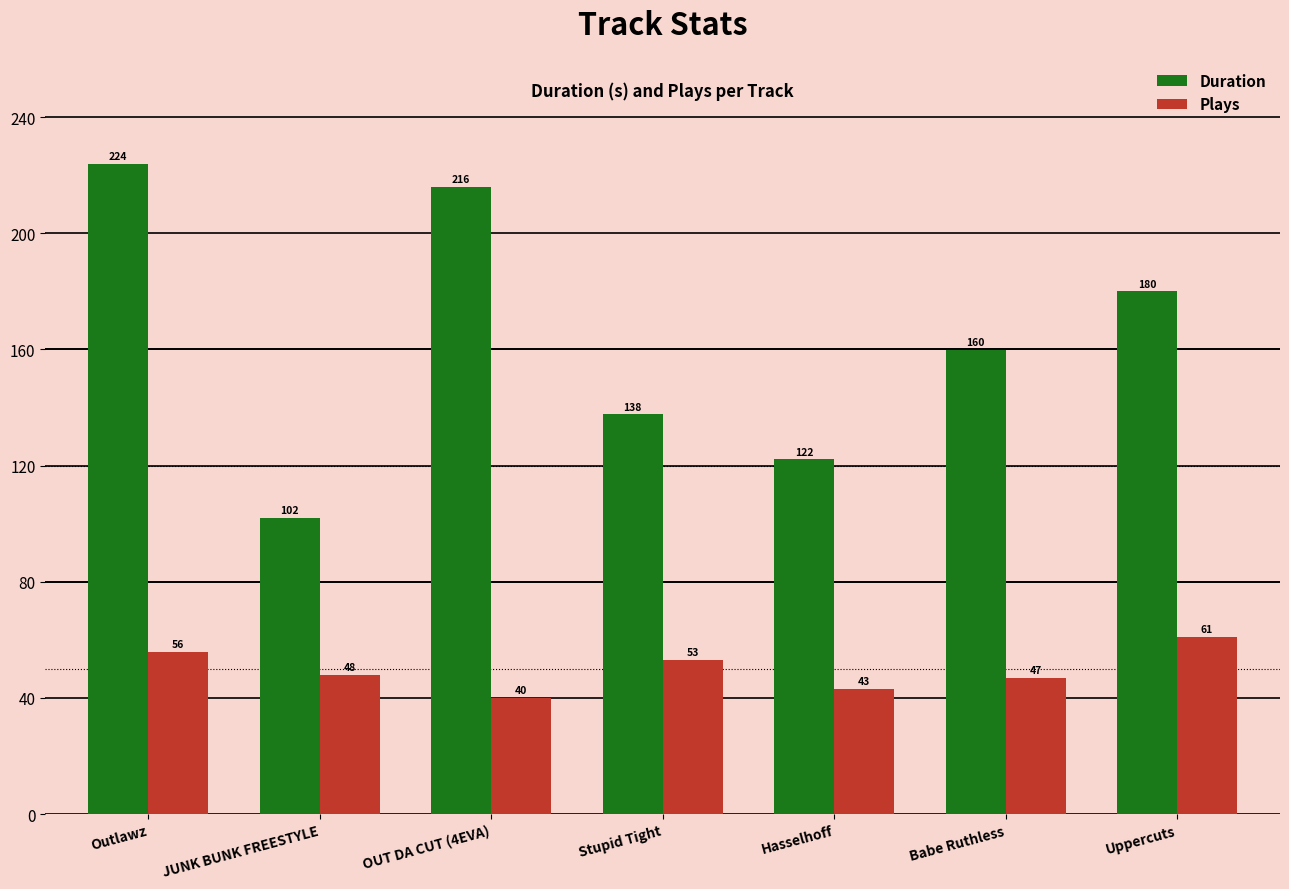

True or false: Duration has a value of 122.2 at Hasselhoff.

True